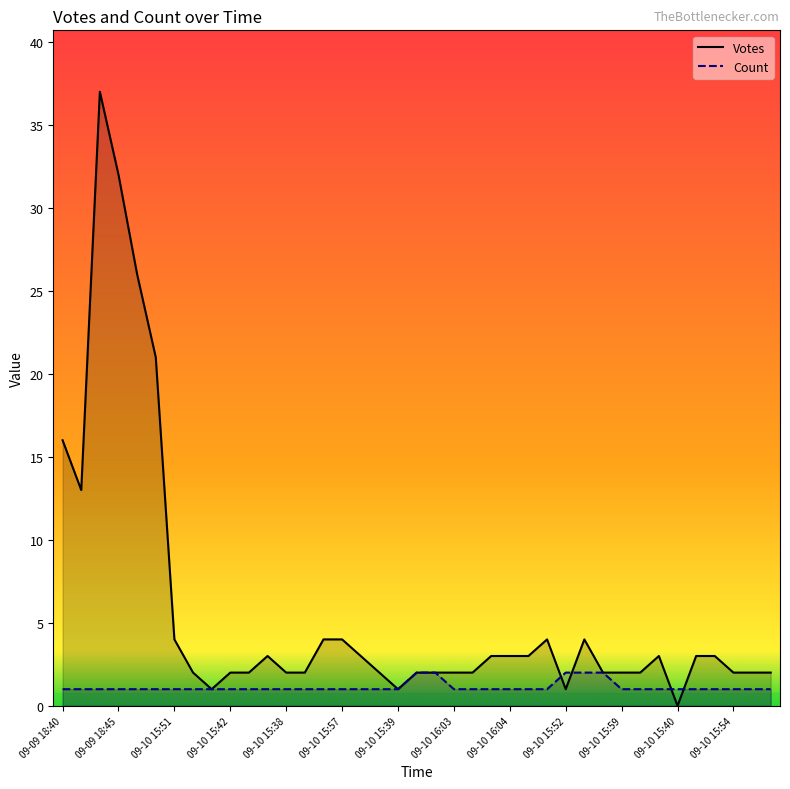

Is it true that Votes equals 16 at 09-09 18:40?

True